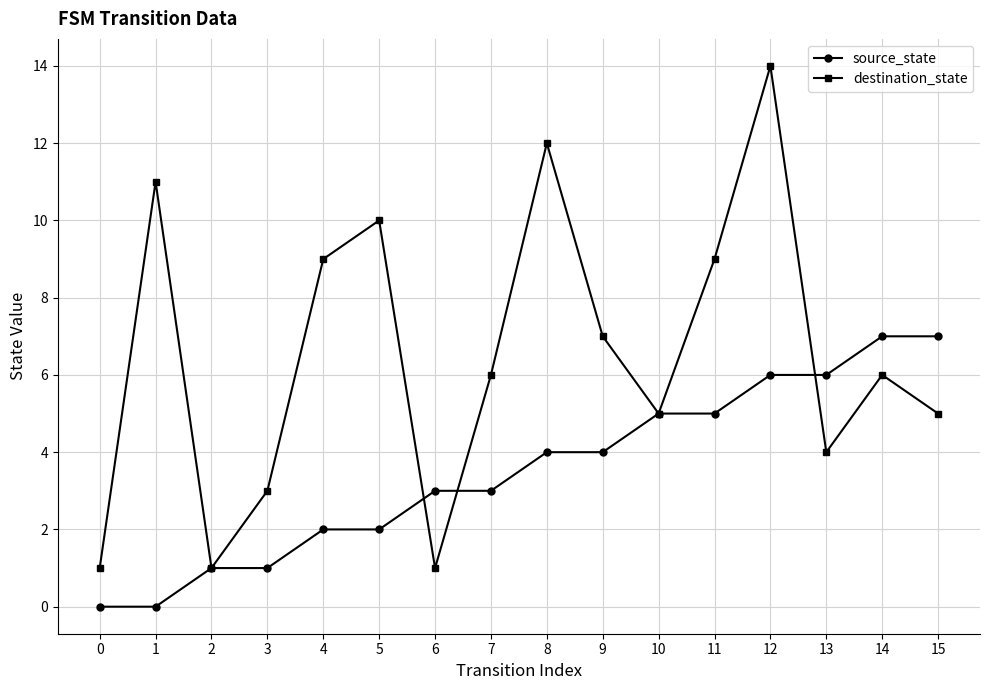

Is it true that source_state equals 4 at 8?

True